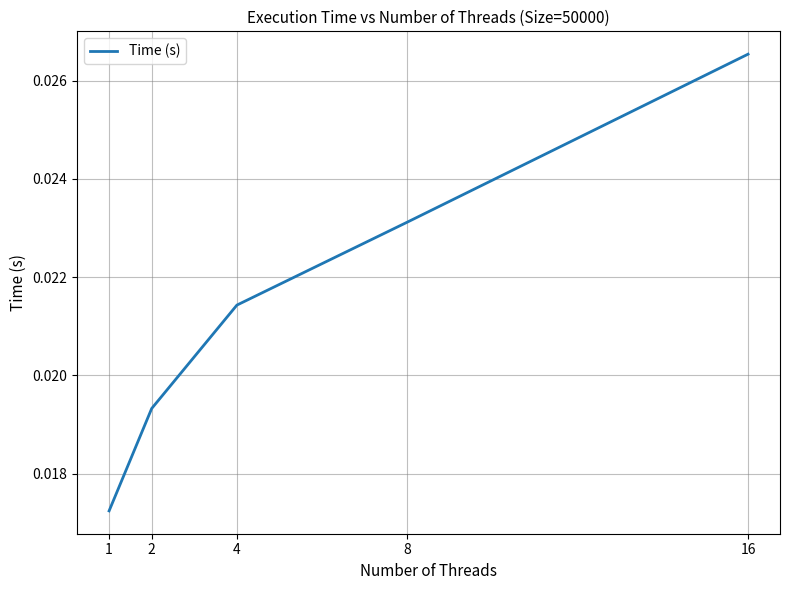

Is this an area chart (filled region under the line)?

No